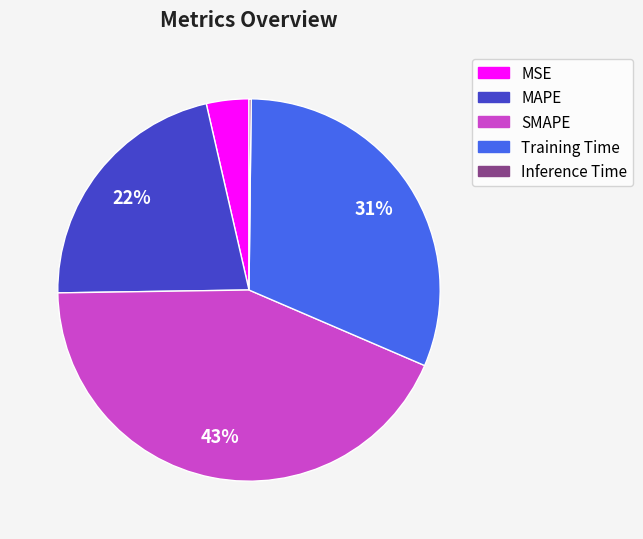

Between MAPE and MSE, which is larger?

MAPE